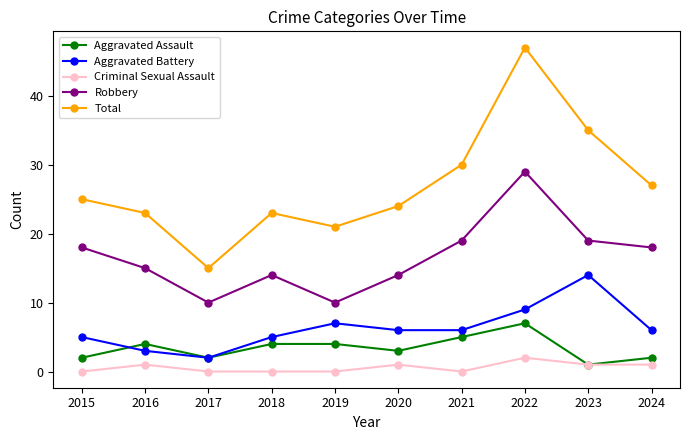

True or false: Criminal Sexual Assault and Aggravated Battery cross at least once.

False